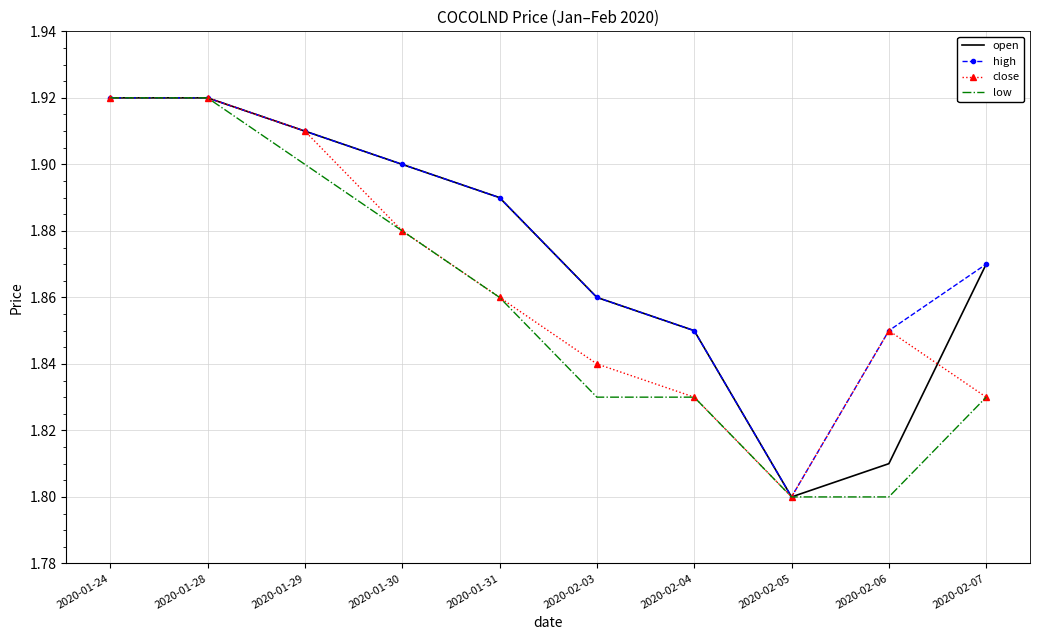

Is the value of close at 2020-01-30 greater than the value of open at 2020-02-07?

Yes